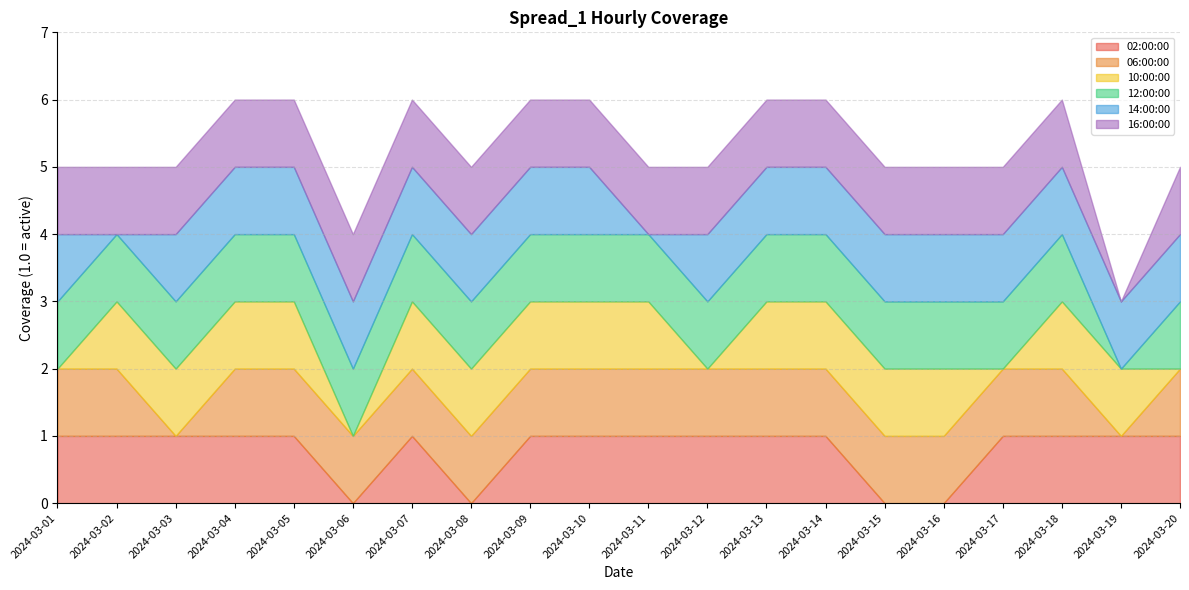

What is the greatest value displayed?

1